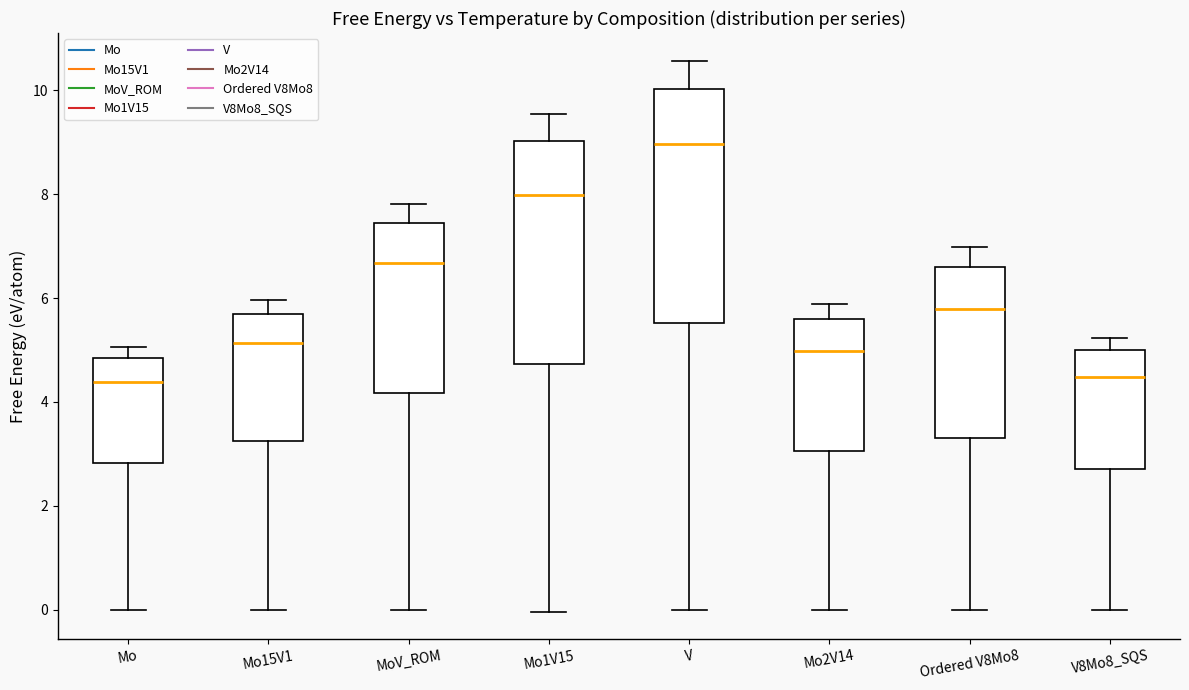

Reading left to right, read every box against the y-axis: the position of its median line, the range the box covers, and the ends of its whiskers. The values are not printed on the chart, so give them approximately, as read against the axis.

Mo: median 4.4, box 2.8 to 4.8, whiskers 0.0 to 5.0
Mo15V1: median 5.2, box 3.2 to 5.8, whiskers 0.0 to 6.0
MoV_ROM: median 6.6, box 4.2 to 7.4, whiskers 0.0 to 7.8
Mo1V15: median 8.0, box 4.8 to 9.0, whiskers 0.0 to 9.6
V: median 9.0, box 5.6 to 10.0, whiskers 0.0 to 10.6
Mo2V14: median 5.0, box 3.0 to 5.6, whiskers 0.0 to 5.8
Ordered V8Mo8: median 5.8, box 3.2 to 6.6, whiskers 0.0 to 7.0
V8Mo8_SQS: median 4.4, box 2.8 to 5.0, whiskers 0.0 to 5.2